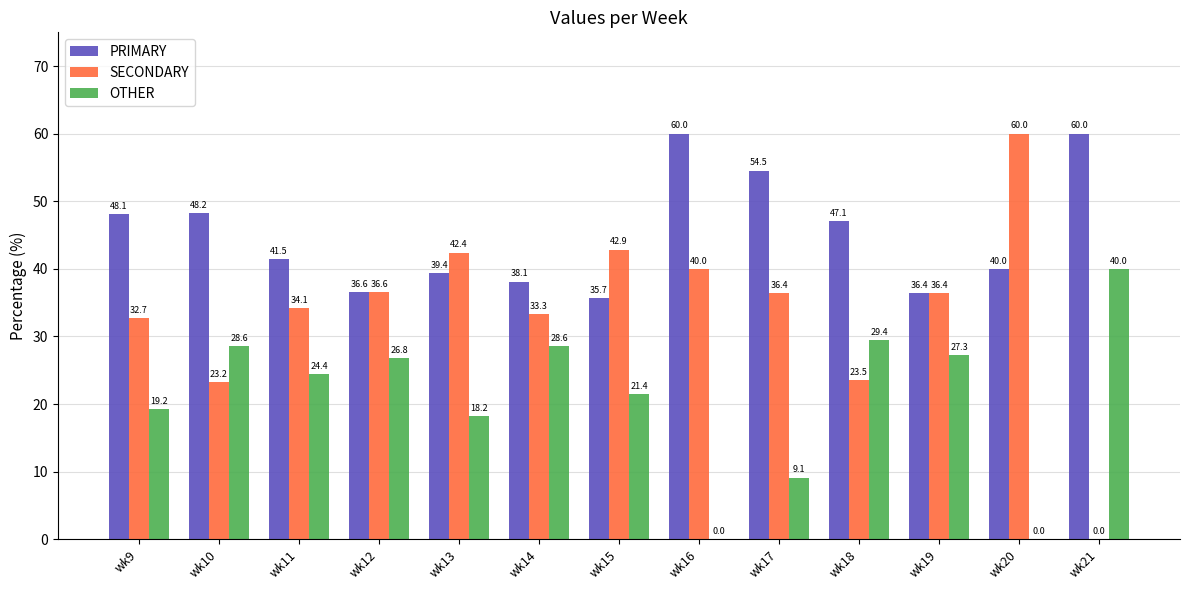

Does the chart contain stacked bars?

No